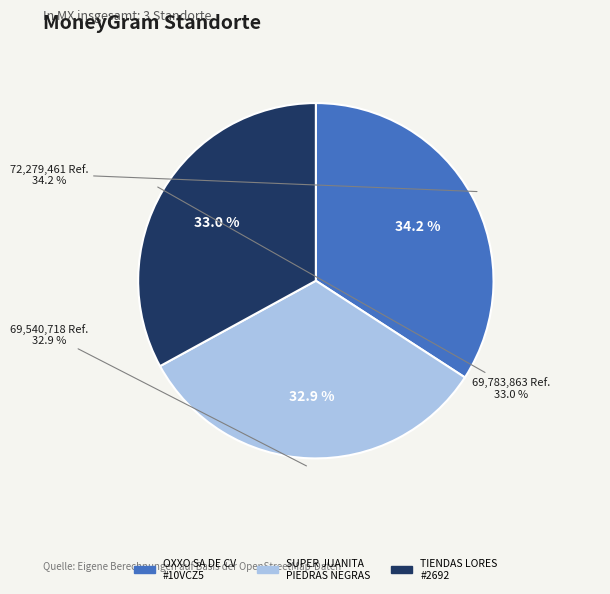

To the nearest percent, what is the difference between the CADENA COMERCIAL OXXO SA DE CV - #10VCZ5 and SUPER JUANITA - PIEDRAS NEGRAS TLALIXCOY slice percentages?

1%